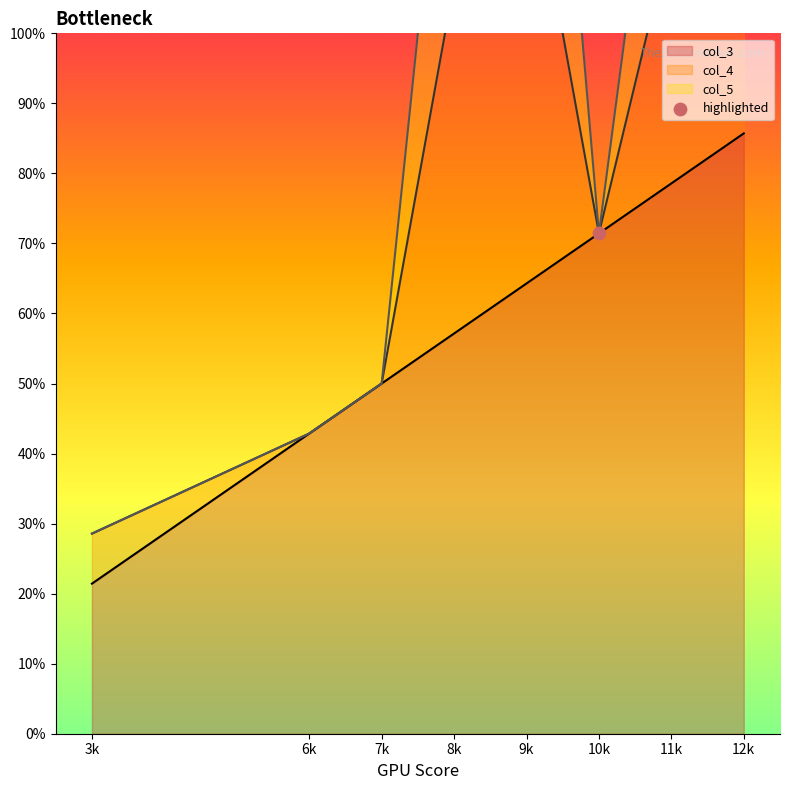

What is the highest value of the col_3 series?

85.7